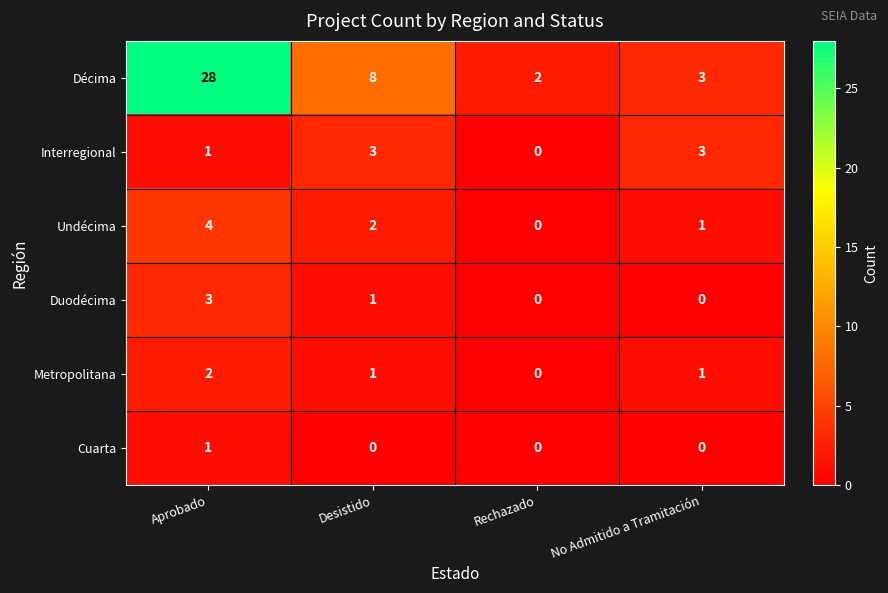

What is the total value across all series at Desistido?

15